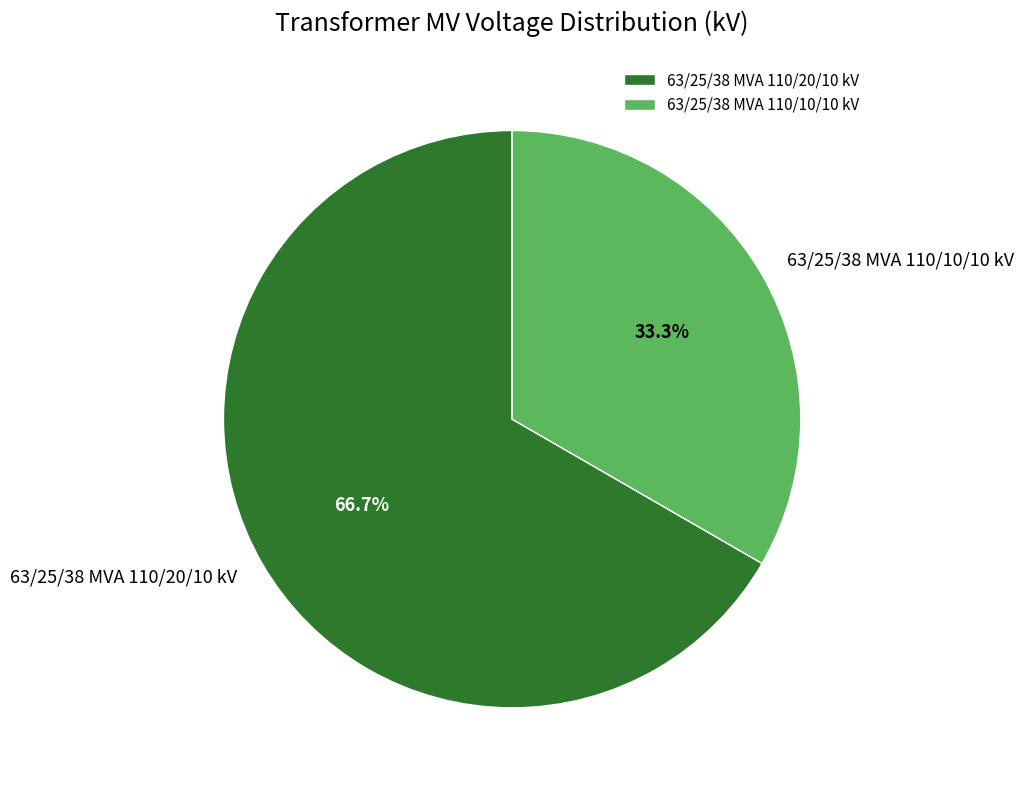

Count the number of slices in the pie.

2